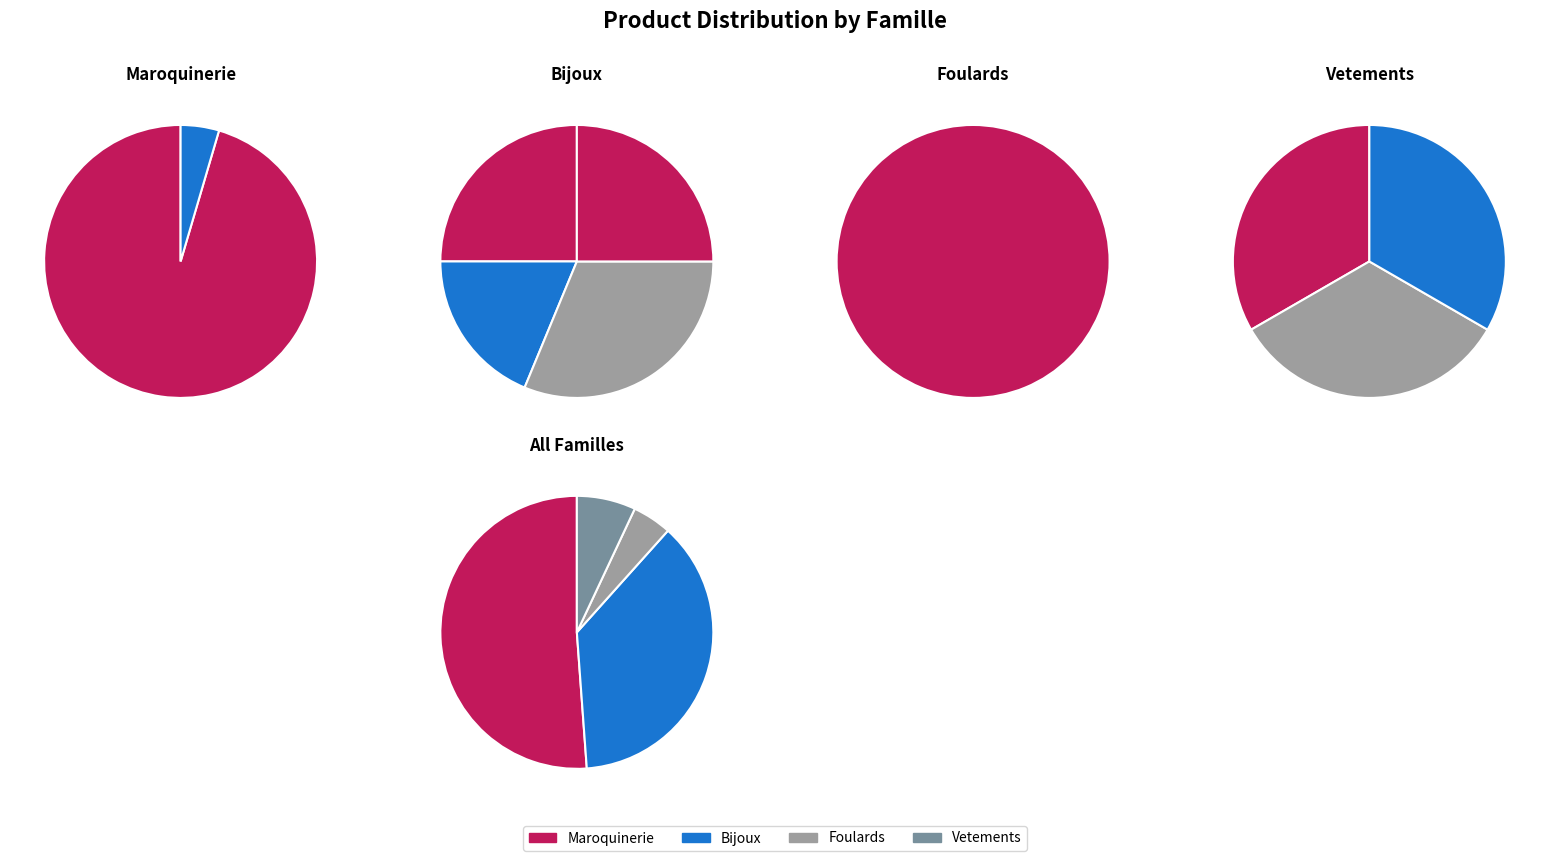

Does Maroquinerie represent more than half of the total?

Yes